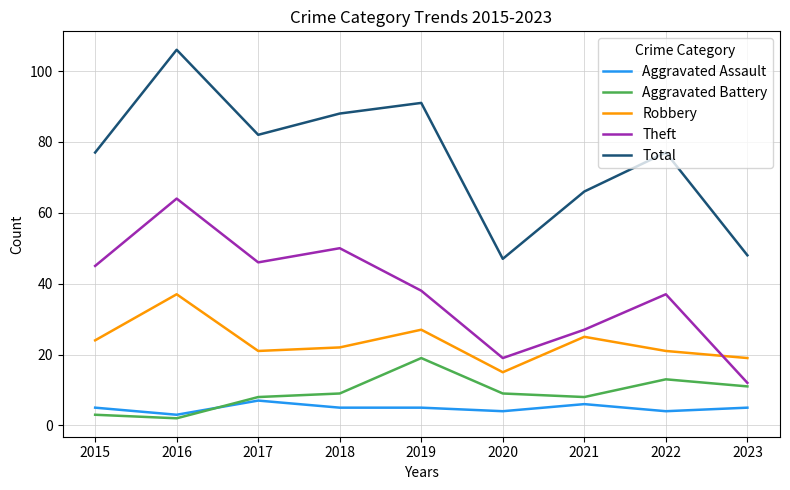

At which category does Aggravated Assault reach its first local valley?

2016